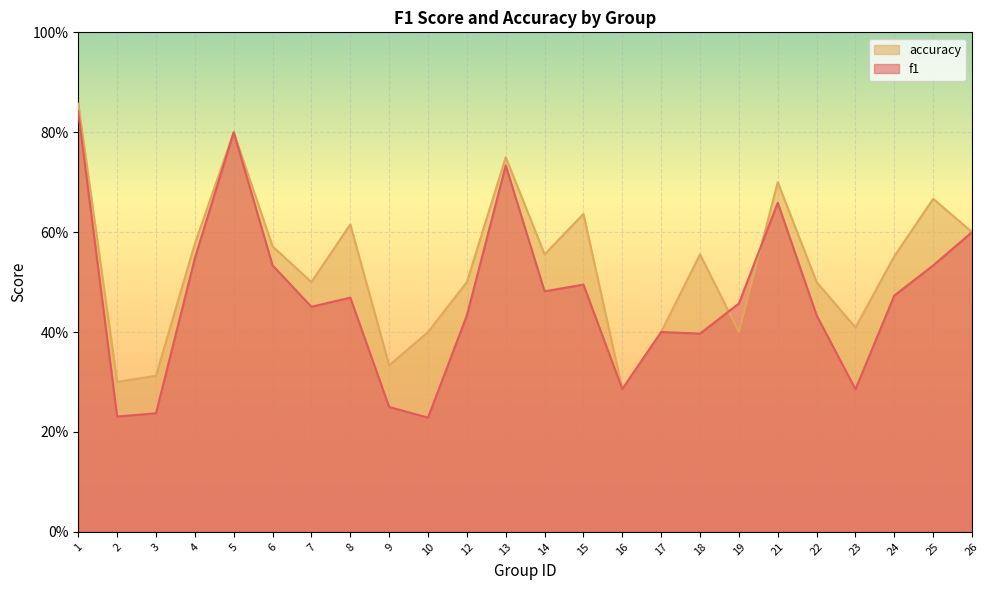

Count the f1 values in the range 0 to 1.

24